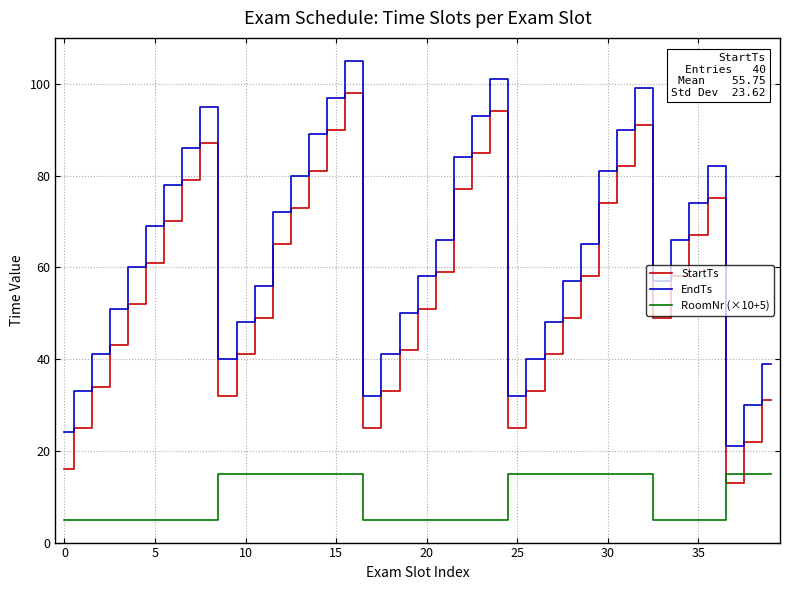

What is the smallest value displayed?

5